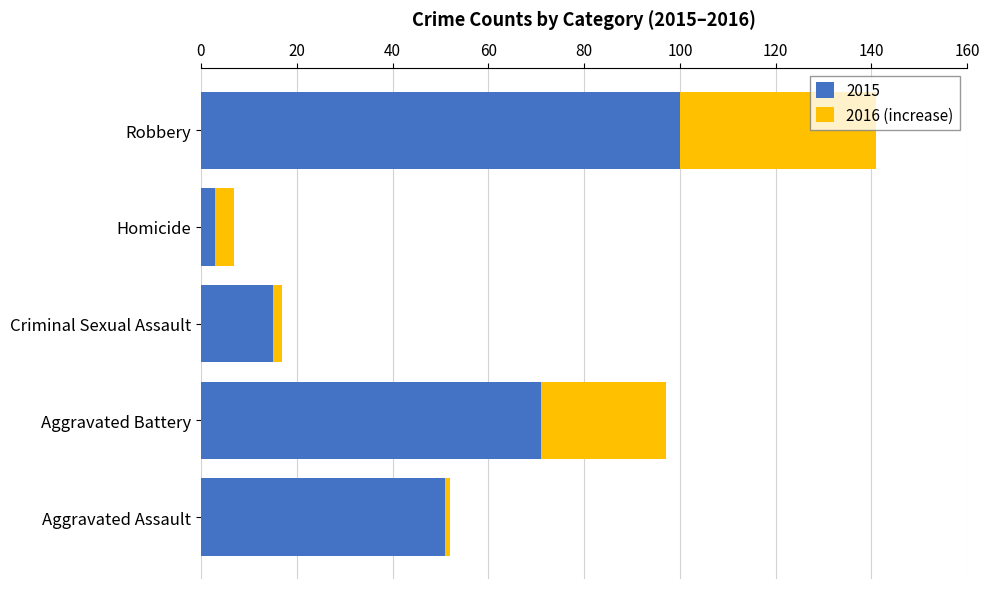

At which label does 2015 reach its minimum?

Homicide